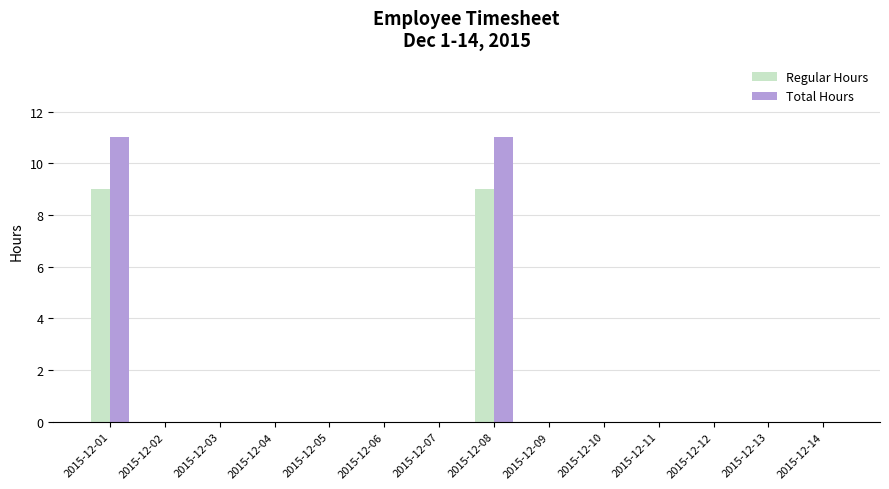

The Total Hours series shows -6 at 2015-12-02. True or false?

False